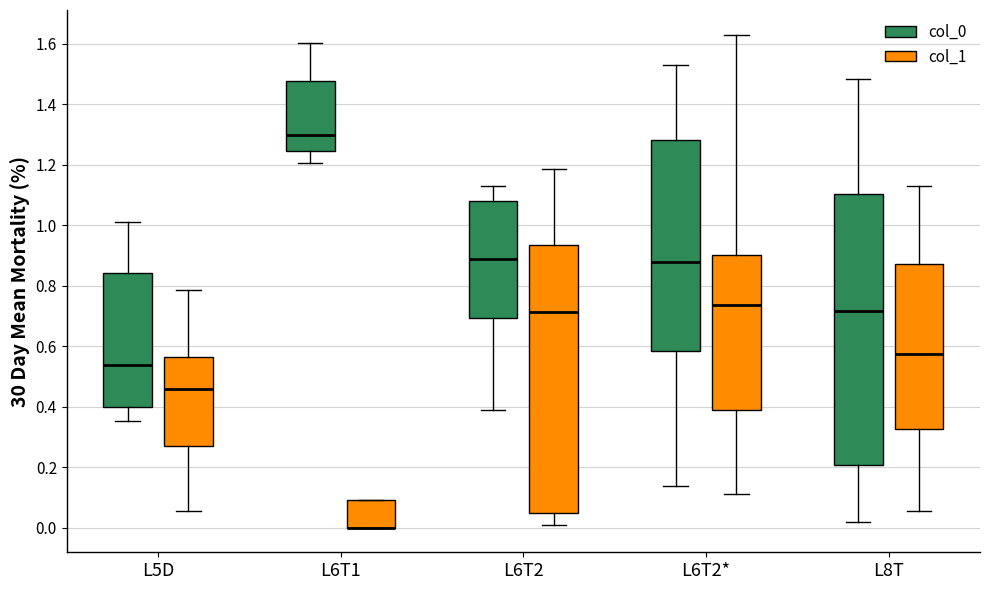

Reading left to right, transcribe this box plot: for each box, give where its median line is, the range the box spans, and where its two whiskers end, as read against the y-axis. The values are not printed on the chart, so give them approximately, as read against the axis.

L5D (col_0): median 0.54, box 0.40 to 0.84, whiskers 0.36 to 1.00
L5D (col_1): median 0.46, box 0.26 to 0.56, whiskers 0.06 to 0.78
L6T1 (col_0): median 1.30, box 1.24 to 1.48, whiskers 1.20 to 1.60
L6T1 (col_1): median 0.00 (drawn on the box's lower edge), box 0.00 to 0.10, whiskers 0.00 to 0.10
L6T2 (col_0): median 0.88, box 0.70 to 1.08, whiskers 0.38 to 1.12
L6T2 (col_1): median 0.72, box 0.04 to 0.94, whiskers 0.00 to 1.18
L6T2* (col_0): median 0.88, box 0.58 to 1.28, whiskers 0.14 to 1.52
L6T2* (col_1): median 0.74, box 0.38 to 0.90, whiskers 0.12 to 1.62
L8T (col_0): median 0.72, box 0.20 to 1.10, whiskers 0.02 to 1.48
L8T (col_1): median 0.58, box 0.32 to 0.88, whiskers 0.06 to 1.12